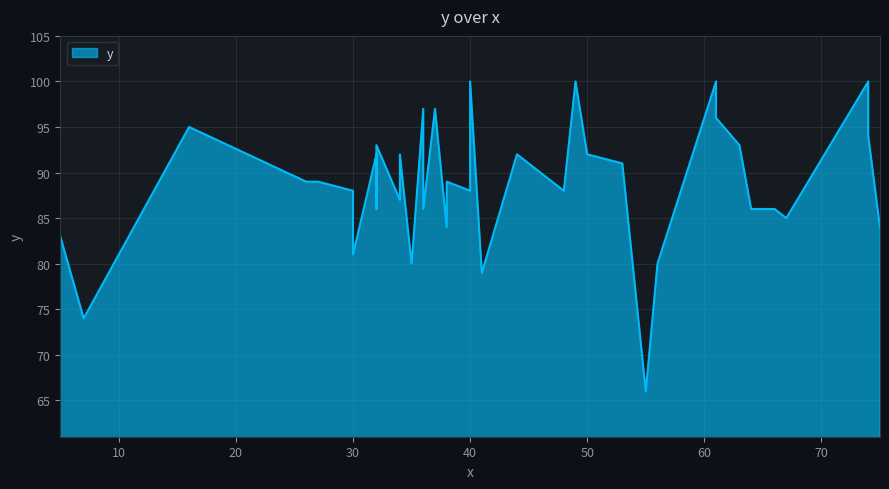

How many values are below 89?

20